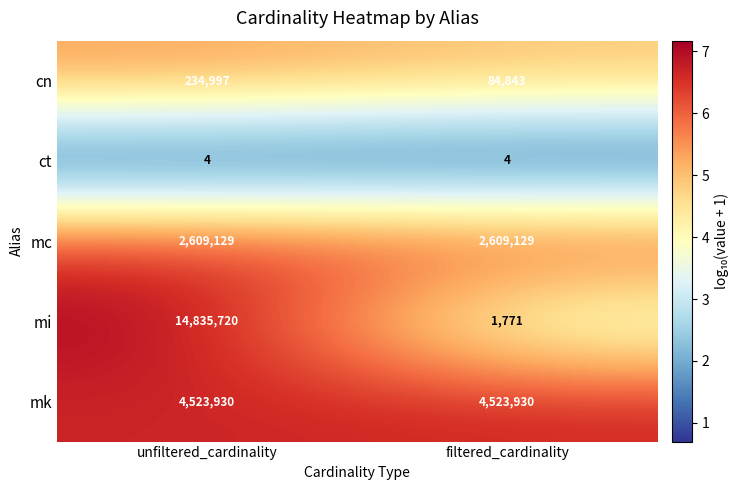

Which series has the largest total across all categories?

mi